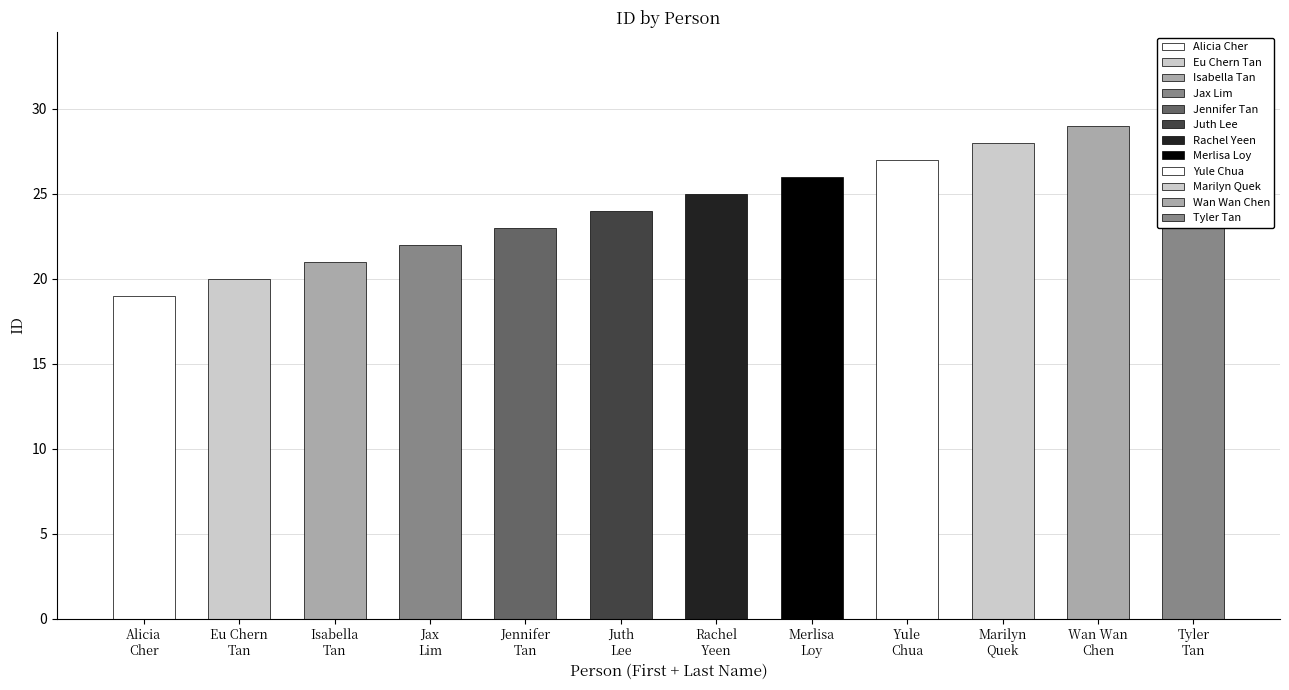

How many values are below 25?

6